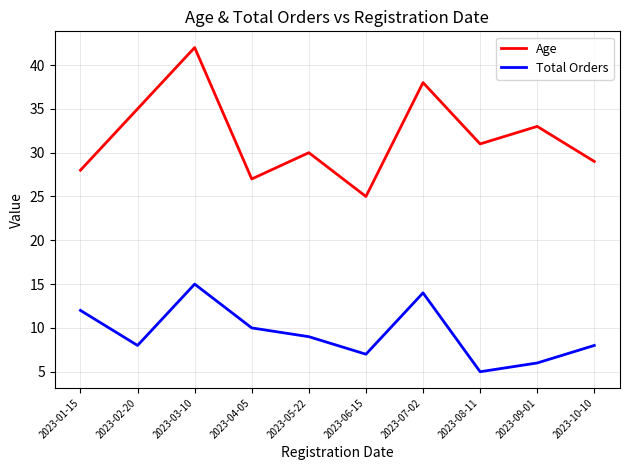

True or false: Total Orders and Age intersect in this chart.

False